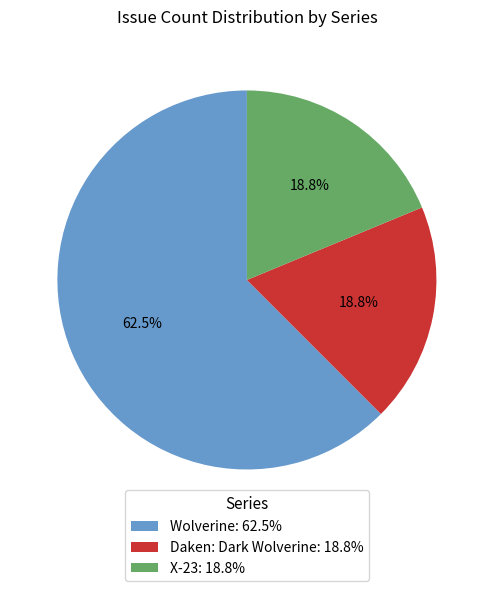

What percentage is the Daken: Dark Wolverine slice, to the nearest percent?

19%